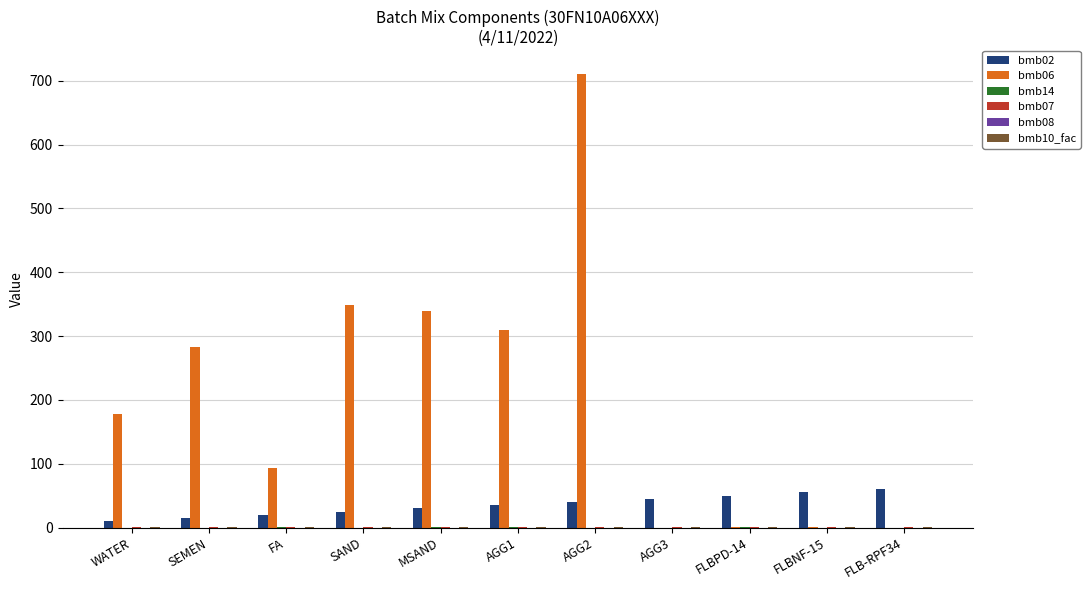

Which series has the largest total across all categories?

bmb06